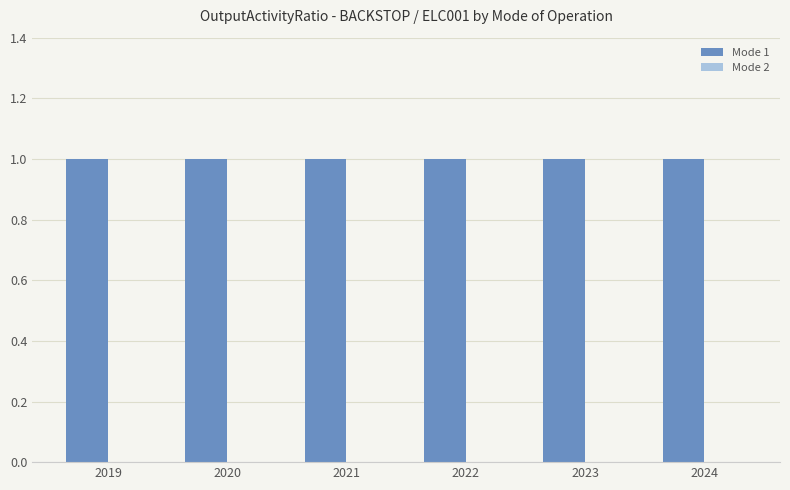

What is the total value across all series at 2021?

1